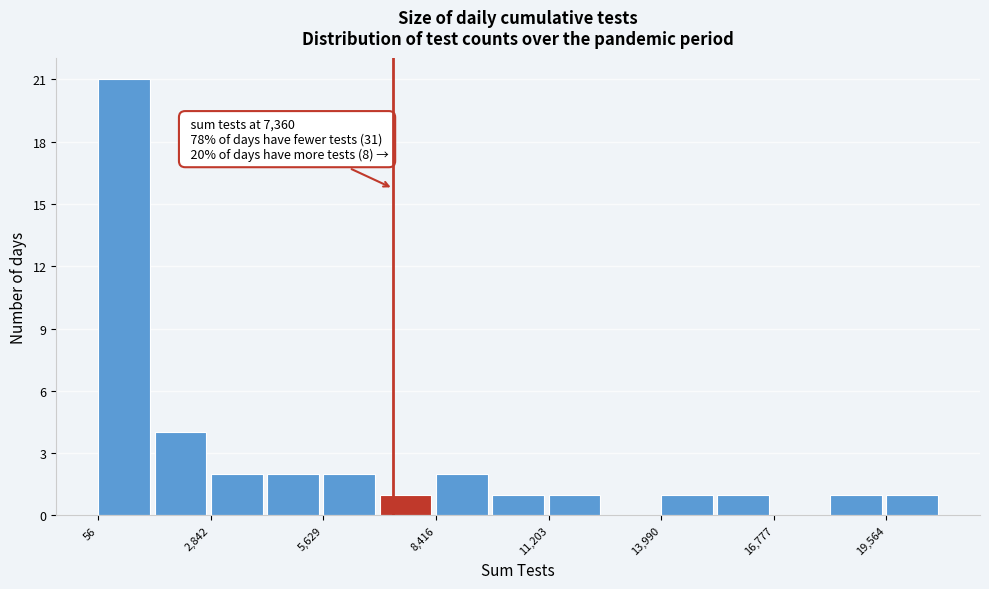

Around what value on the x-axis is the tallest bar? Give the approximate position of its centre, as read against the axis.

500